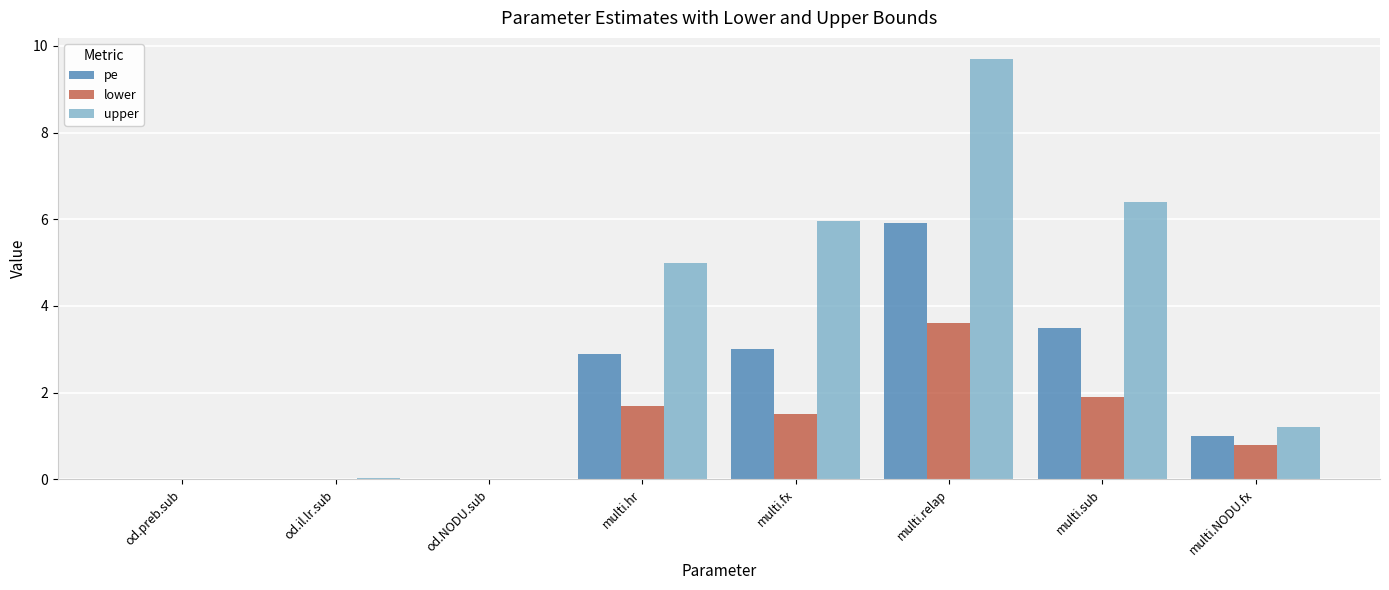

How many groups of bars are there?

8